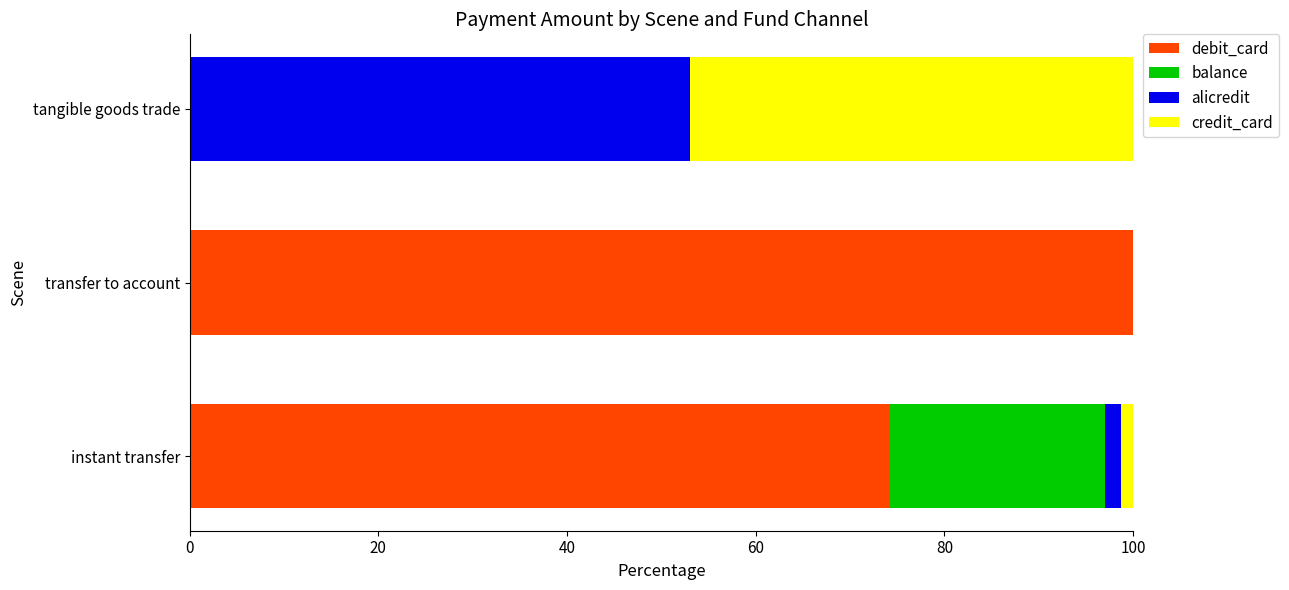

What is the maximum value for debit_card?

100.0